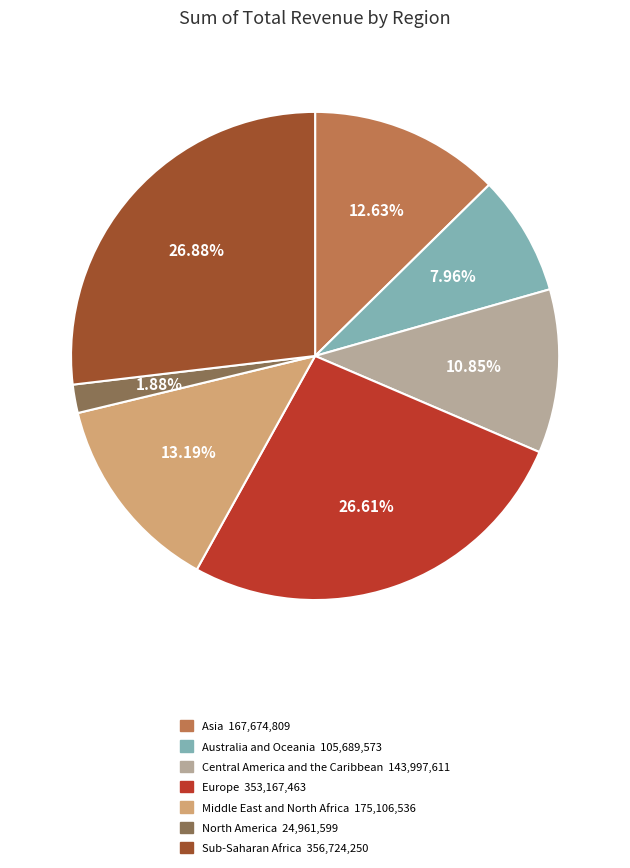

What is the ratio of the value at North America to the value at Asia?

0.1